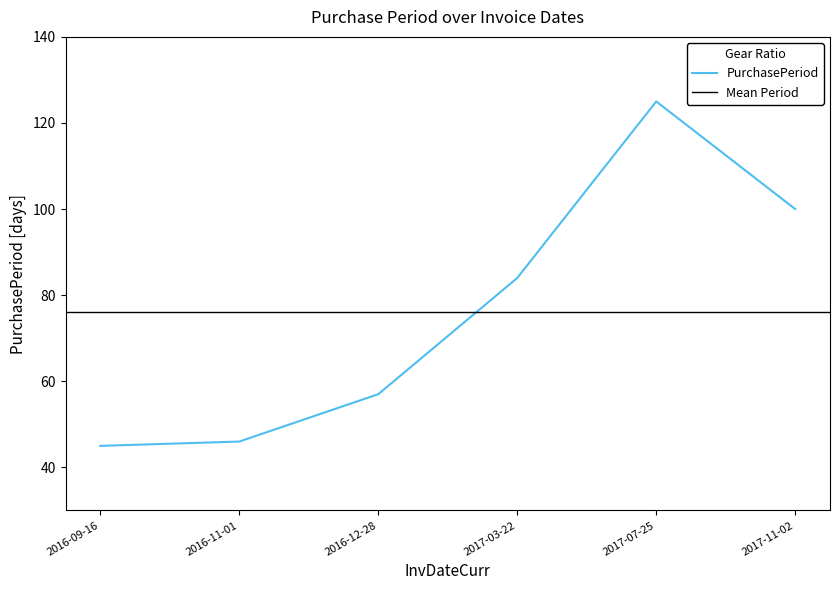

True or false: the data has more than 0 interior local peaks.

True